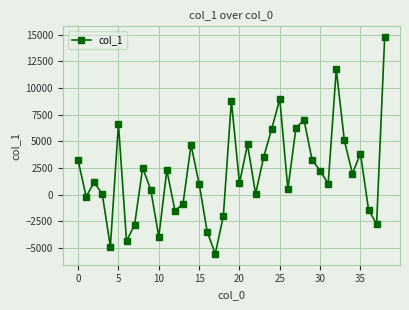

What is the sum of all values?

78908.3